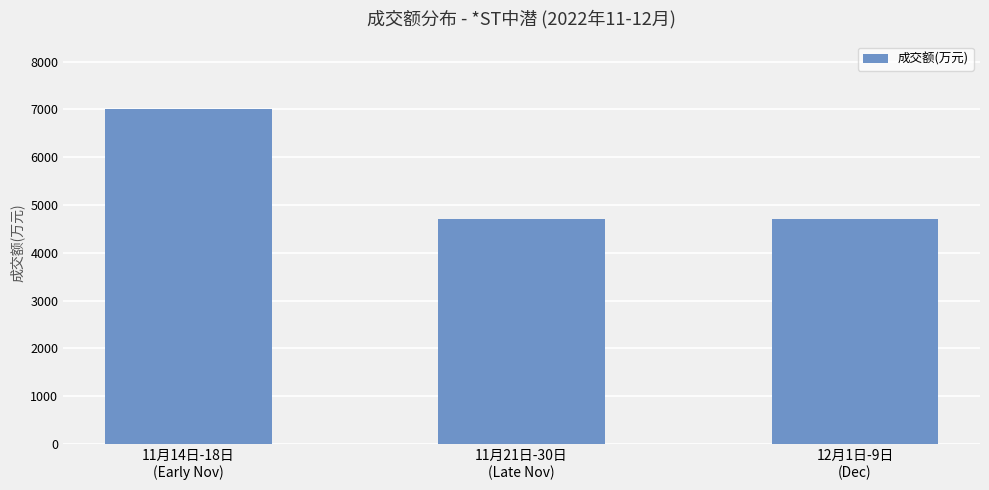

The chart shows a value of 7019 at 11月14日-18日
(Early Nov). True or false?

True